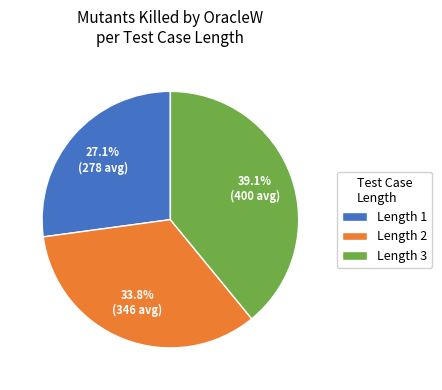

Rank the categories by value from highest to lowest.

Length 3, Length 2, Length 1